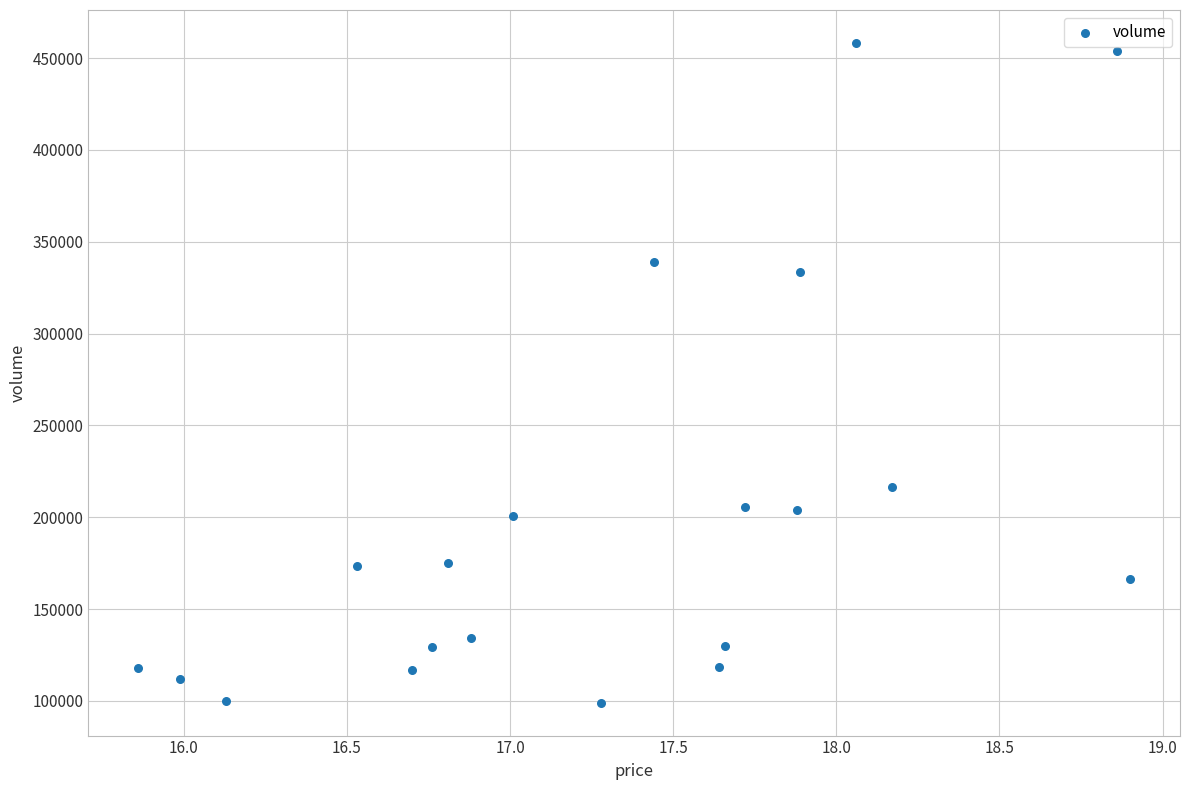

What Y value in the scatter plot is closest to 278667?

333482